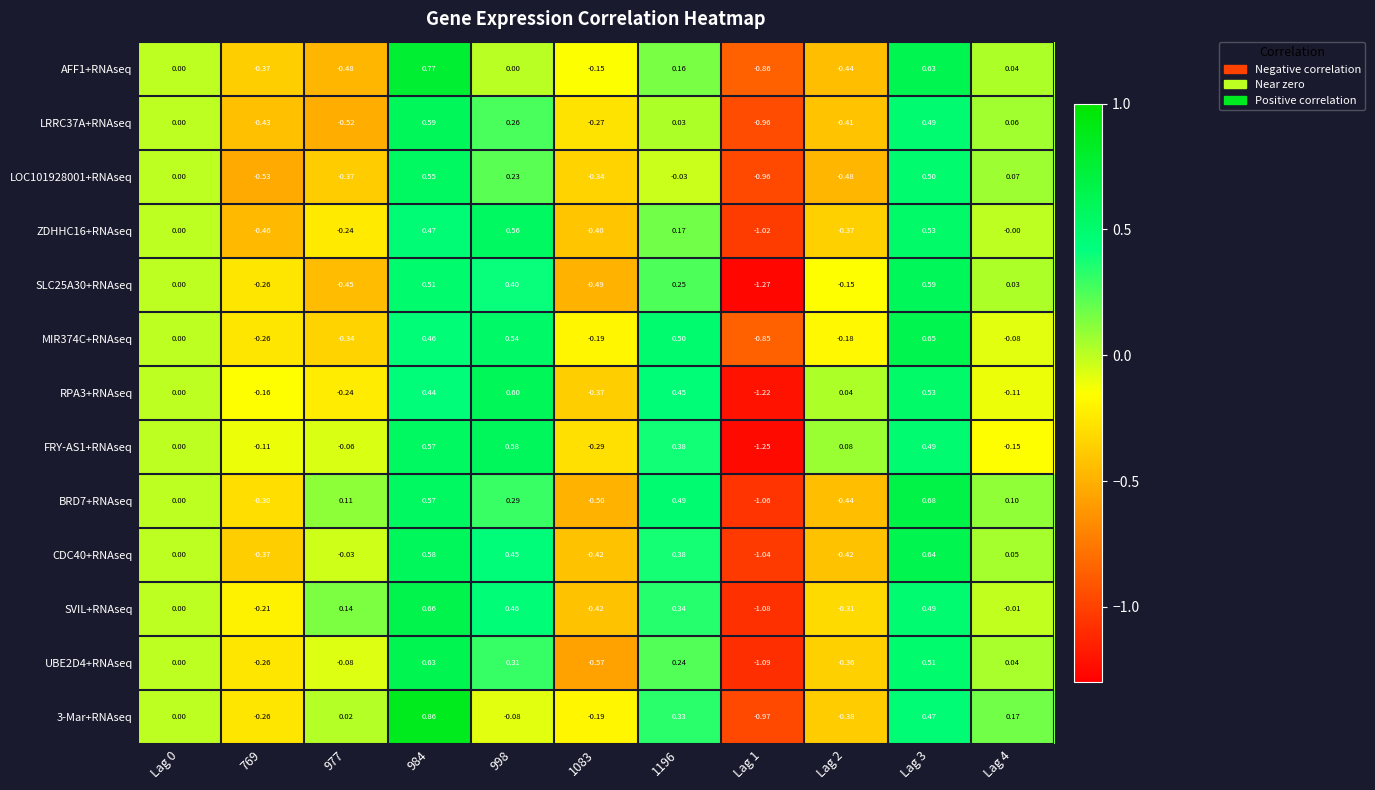

Is the value of LRRC37A+RNAseq at 1196 greater than the value of LOC101928001+RNAseq at Lag 2?

Yes